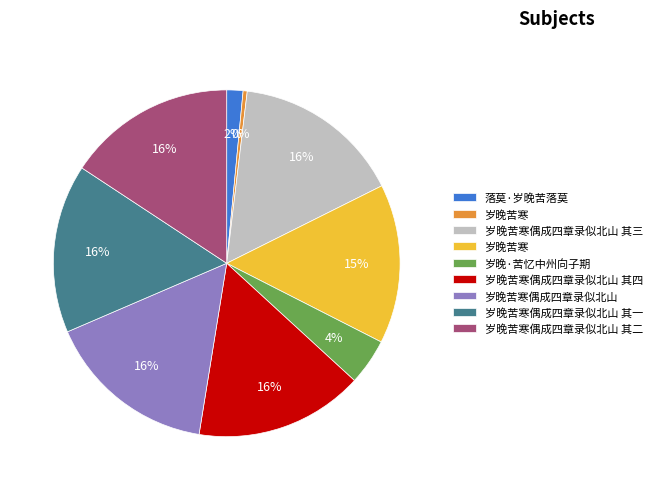

Does any single category account for the majority?

No